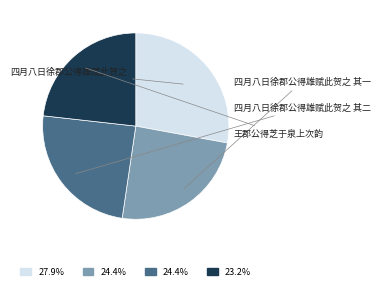

Which category has the biggest portion of the pie?

四月八日徐郡公得雄赋此贺之